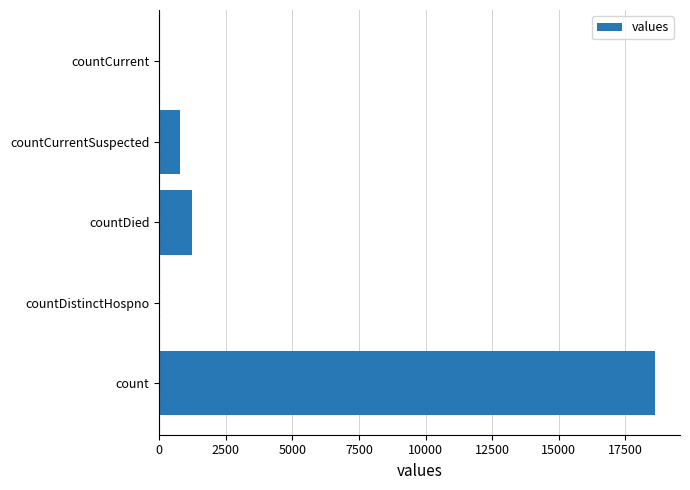

What value does the data have at count?

18615